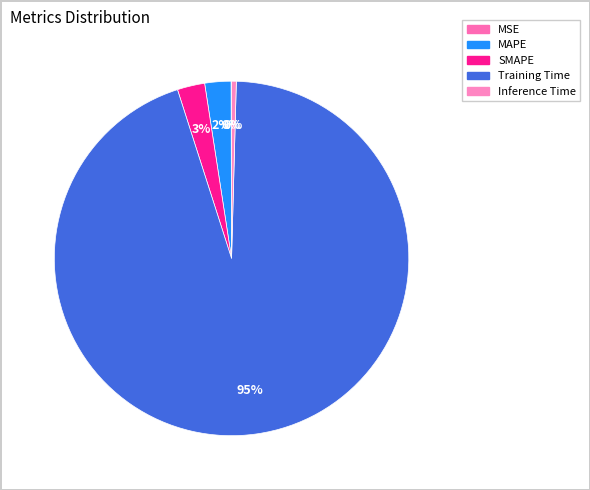

Rank the categories by value from highest to lowest.

Training Time, SMAPE, MAPE, Inference Time, MSE